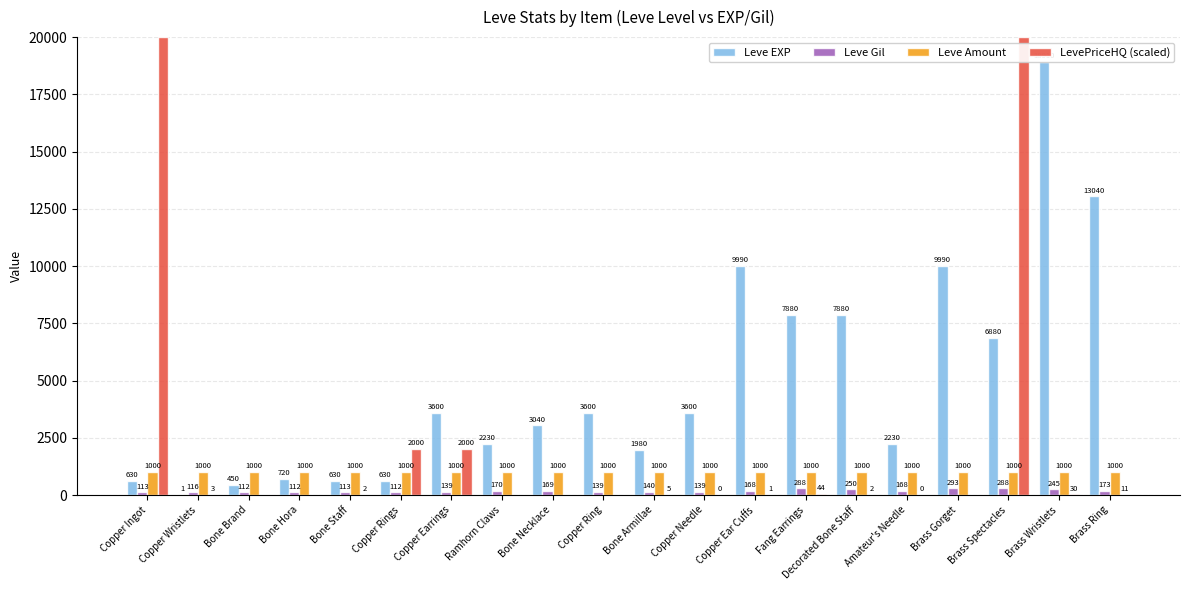

What is the total value across all series at Bone Staff?

1745.3